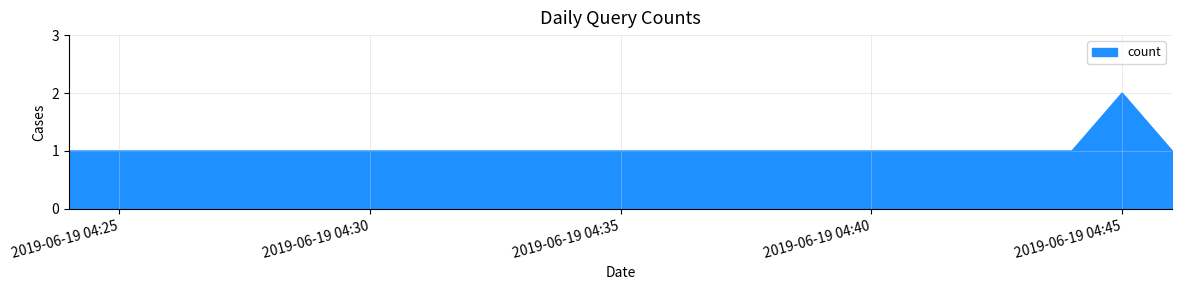

Reading left to right, transcribe all the data shown in this chart.

1	1	1	1	2	1